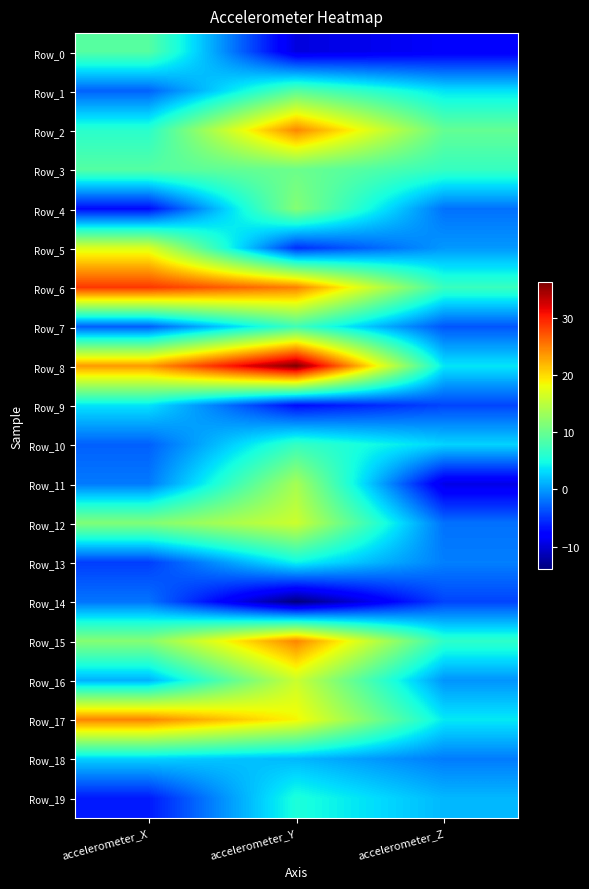

List the series in order of their peak value, highest first.

Row_8, Row_6, Row_17, Row_15, Row_2, Row_5, Row_12, Row_16, Row_11, Row_4, Row_3, Row_1, Row_0, Row_7, Row_10, Row_19, Row_13, Row_9, Row_18, Row_14